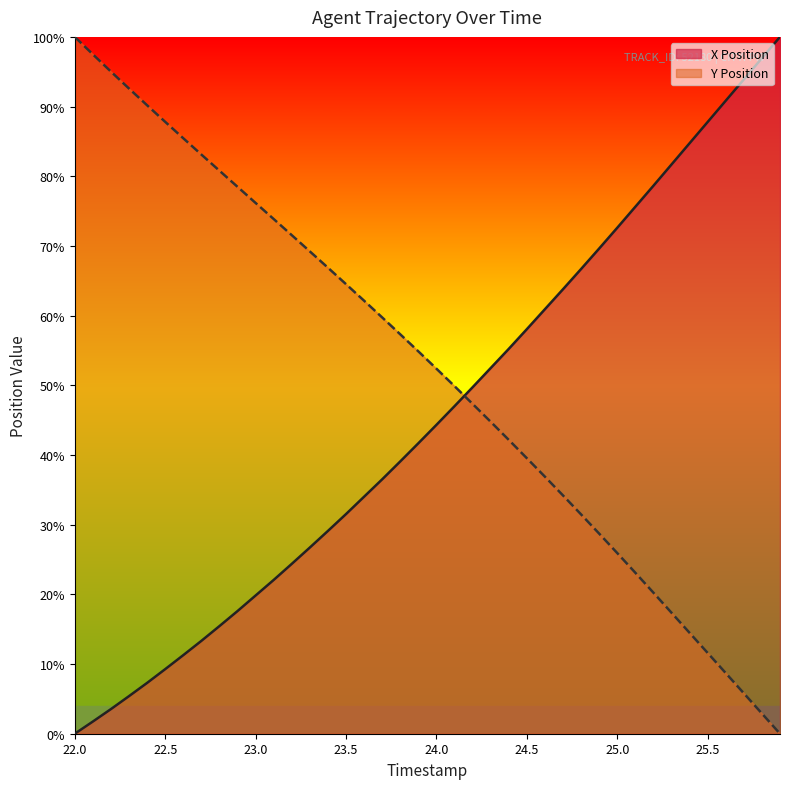

Reading right to left, list all the values displayed in this chart.

X Position: 25.9=100.0	25.8=96.9	25.7=93.9	25.6=90.8	25.5=87.8	25.4=84.7	25.3=81.7	25.2=78.6	25.1=75.6	25.0=72.6	24.9=69.6	24.8=66.7	24.7=63.8	24.6=60.9	24.5=58.1	24.4=55.2	24.3=52.5	24.2=49.7	24.1=47.0	24.0=44.3	23.9=41.7	23.8=39.1	23.7=36.5	23.6=34.0	23.5=31.5	23.4=29.1	23.3=26.7	23.2=24.4	23.1=22.1	23.0=19.8	22.9=17.6	22.8=15.4	22.7=13.3	22.6=11.3	22.5=9.3	22.4=7.3	22.3=5.4	22.2=3.5	22.1=1.7	22.0=0.0
Y Position: 25.9=0.0	25.8=2.9	25.7=5.8	25.6=8.7	25.5=11.6	25.4=14.5	25.3=17.4	25.2=20.2	25.1=23.1	25.0=25.9	24.9=28.7	24.8=31.5	24.7=34.2	24.6=36.9	24.5=39.5	24.4=42.2	24.3=44.8	24.2=47.3	24.1=49.9	24.0=52.4	23.9=54.9	23.8=57.3	23.7=59.7	23.6=62.1	23.5=64.5	23.4=66.9	23.3=69.2	23.2=71.5	23.1=73.9	23.0=76.2	22.9=78.5	22.8=80.8	22.7=83.1	22.6=85.5	22.5=87.8	22.4=90.2	22.3=92.6	22.2=95.0	22.1=97.5	22.0=100.0